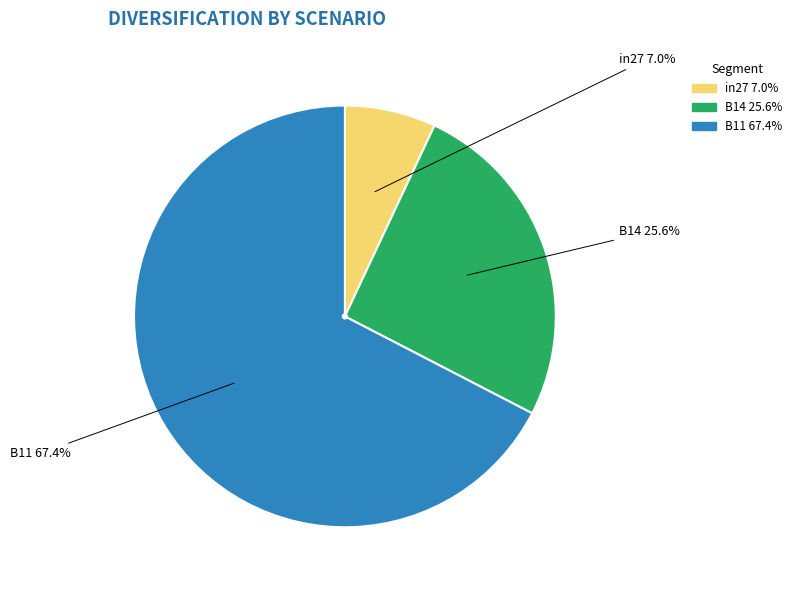

What is the majority slice?

B11